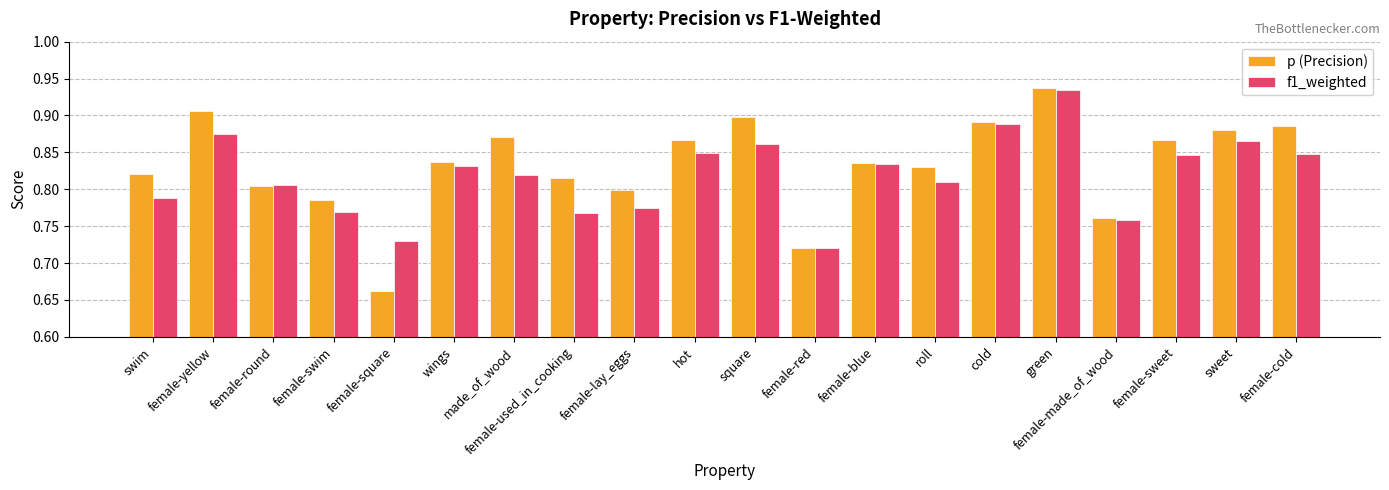

How many data points does each series have?

20